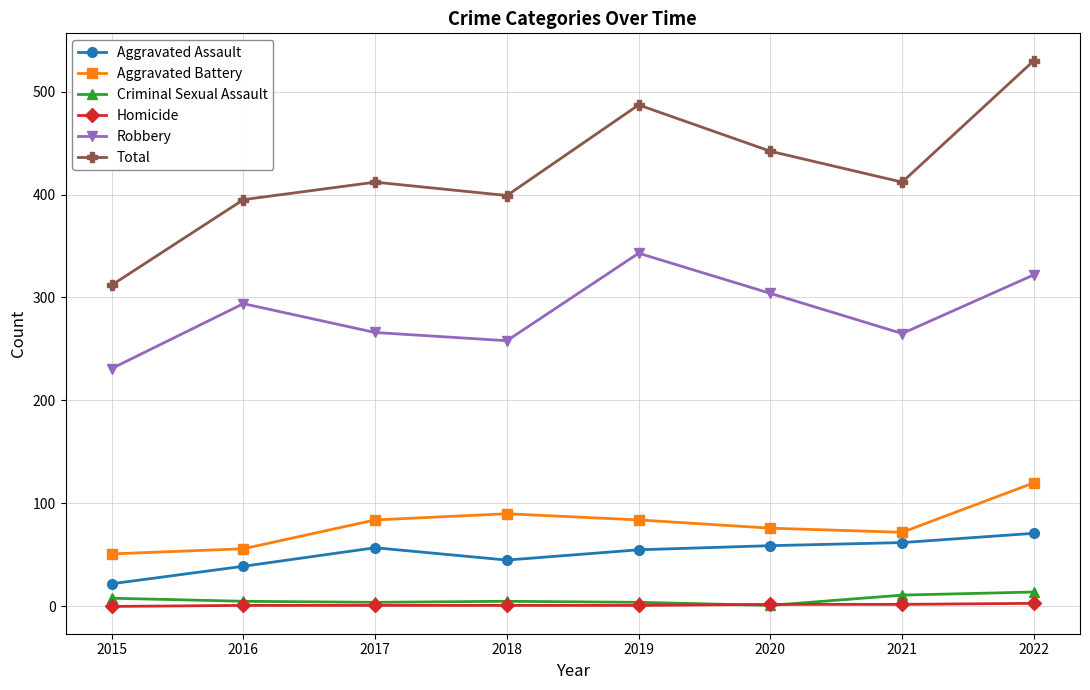

Does the chart have visible grid lines?

Yes